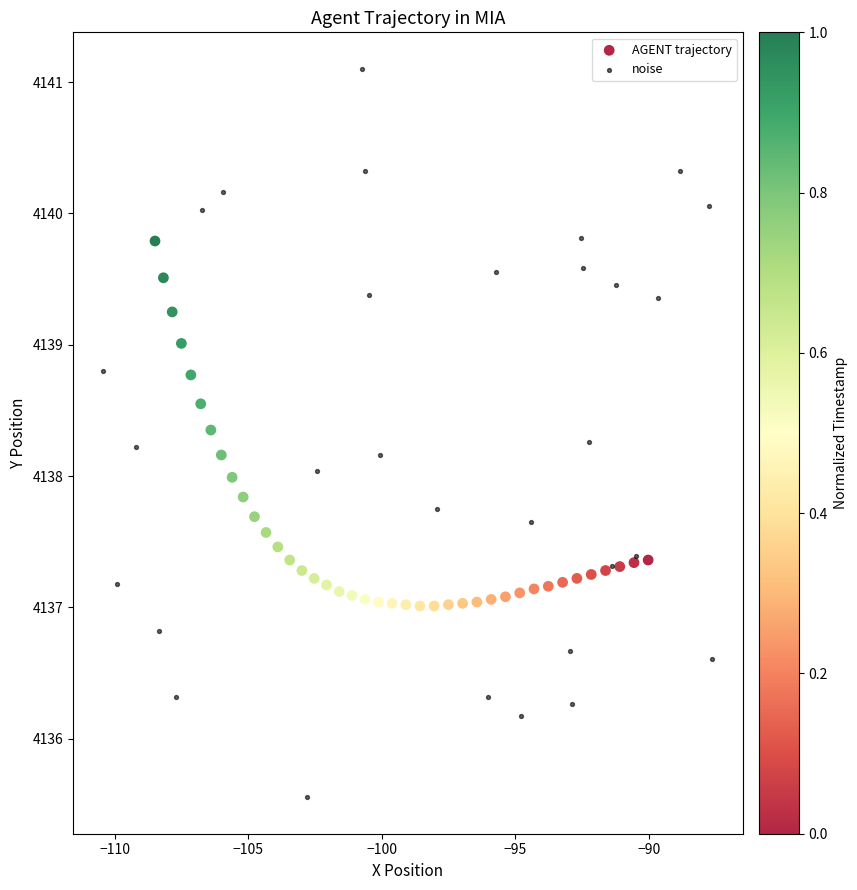

Which series has the largest Y range (max minus min)?

noise